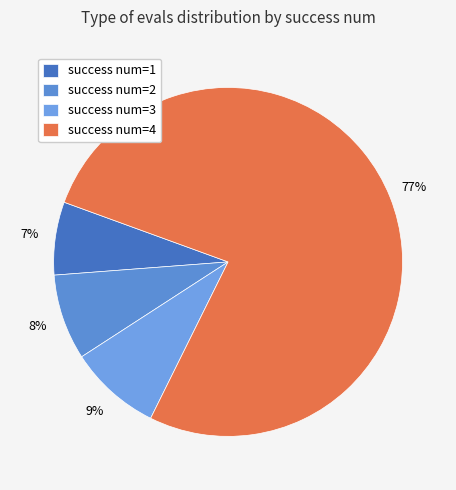

Count the number of slices in the pie.

4